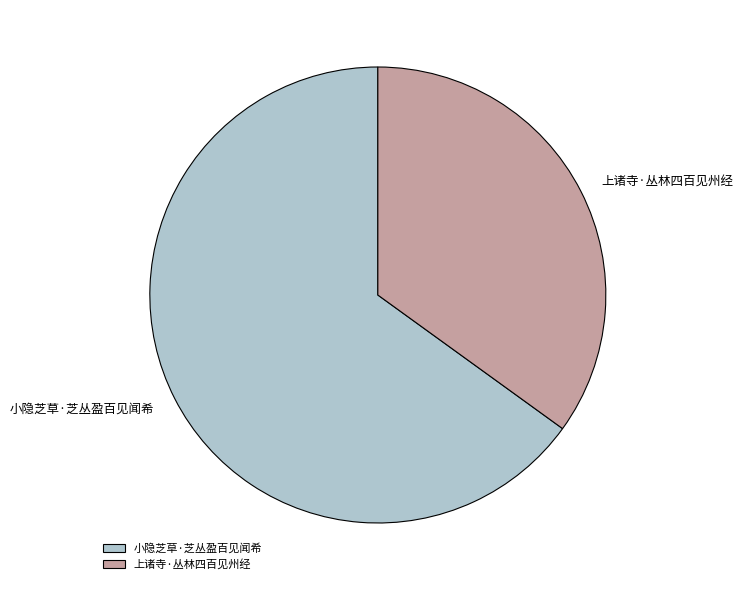

Which category has the smallest portion of the pie?

上诸寺·丛林四百见州经